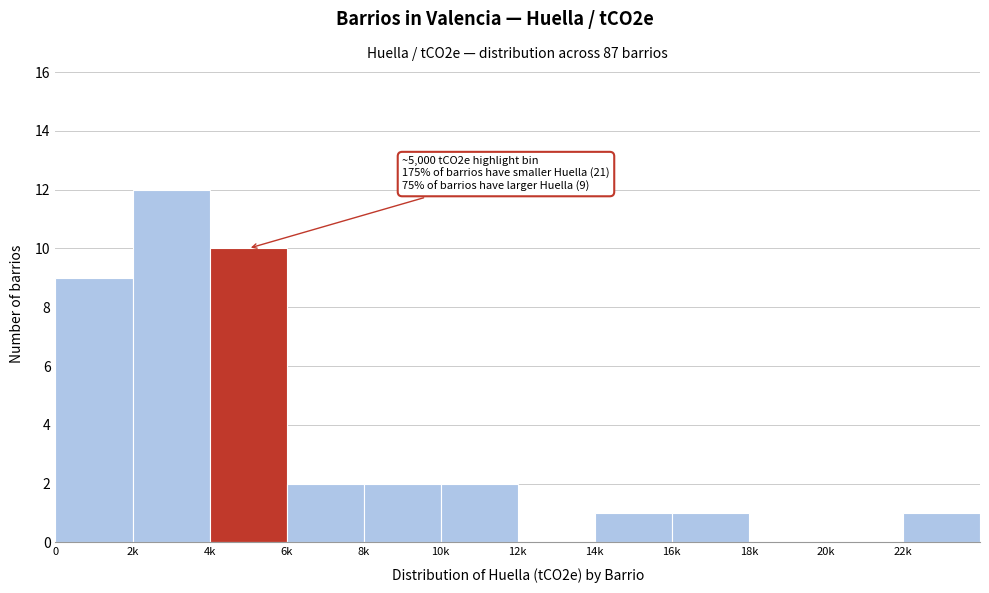

Reading left to right, extract all data points from this chart.

0=9	2k=12	4k=10	6k=2	8k=2	10k=2	12k=0	14k=1	16k=1	18k=0	20k=0	22k=1